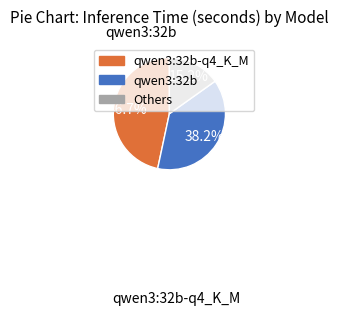

Is there any slice that represents more than half of the pie?

No